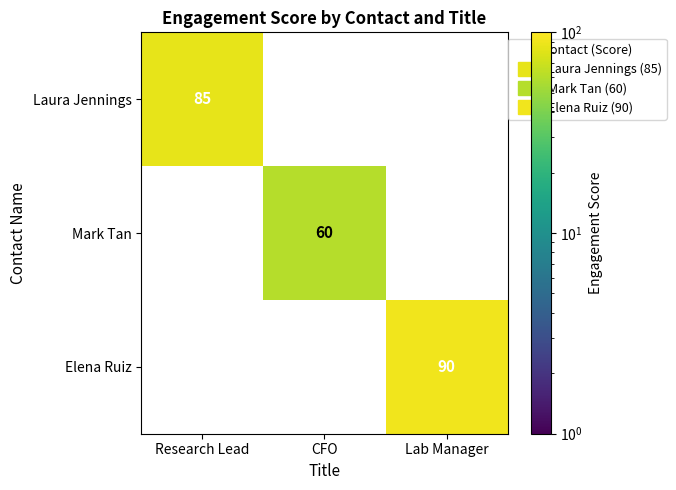

How many data points does each series have?

3